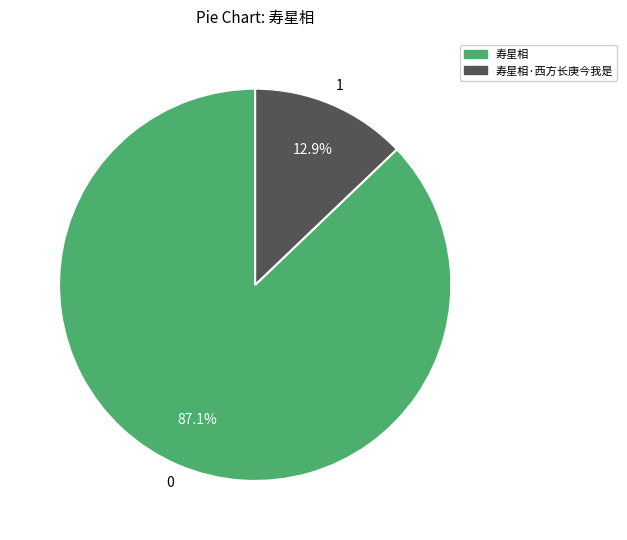

Is there a majority slice in this chart?

Yes